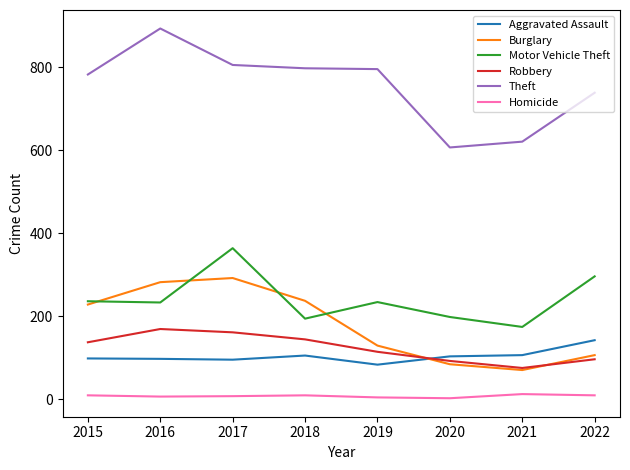

Between which two adjacent categories do Aggravated Assault and Robbery first intersect?

2019 and 2020